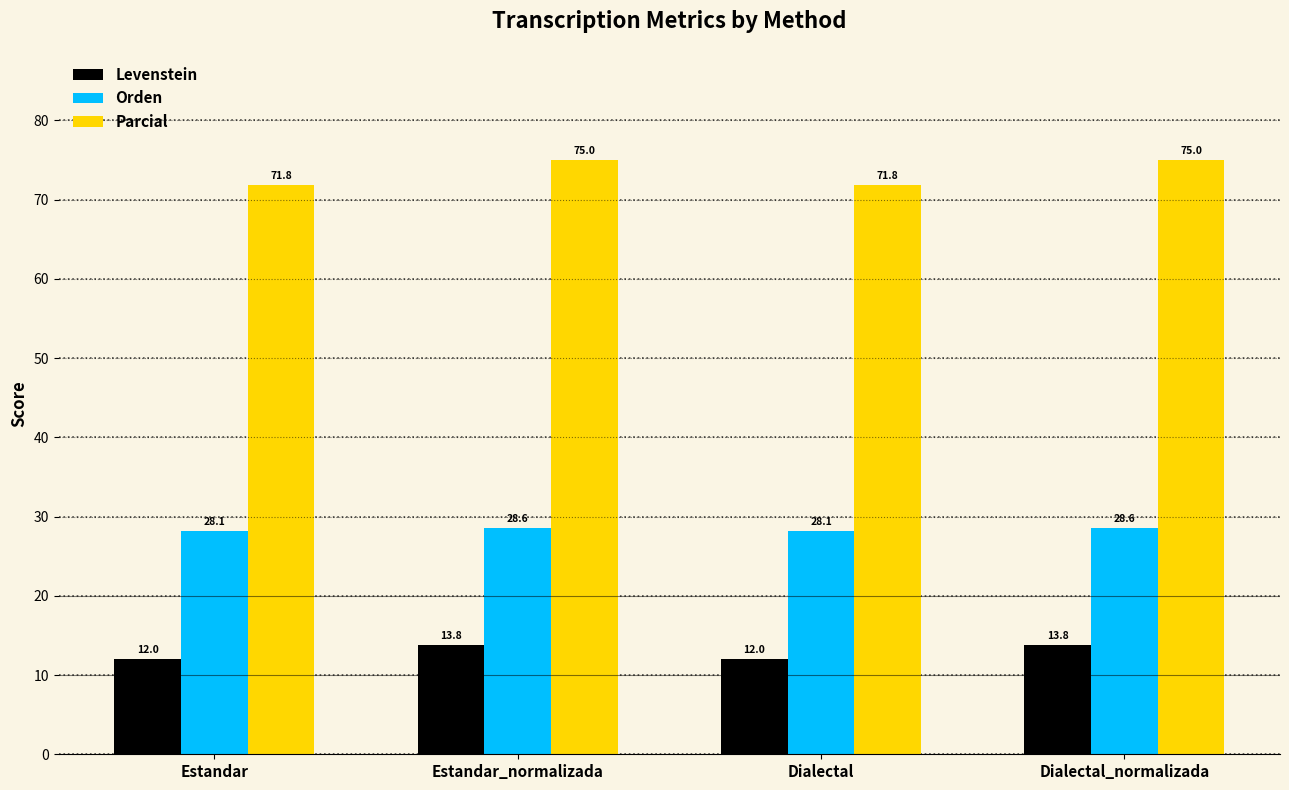

What is the difference between the maximum and minimum values in the Parcial series?

3.2